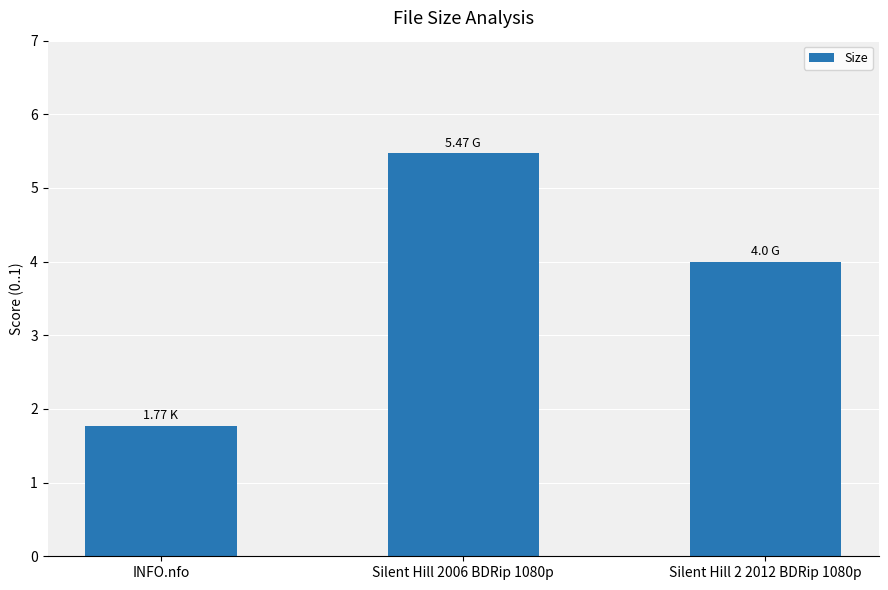

How many data points does each series have?

3